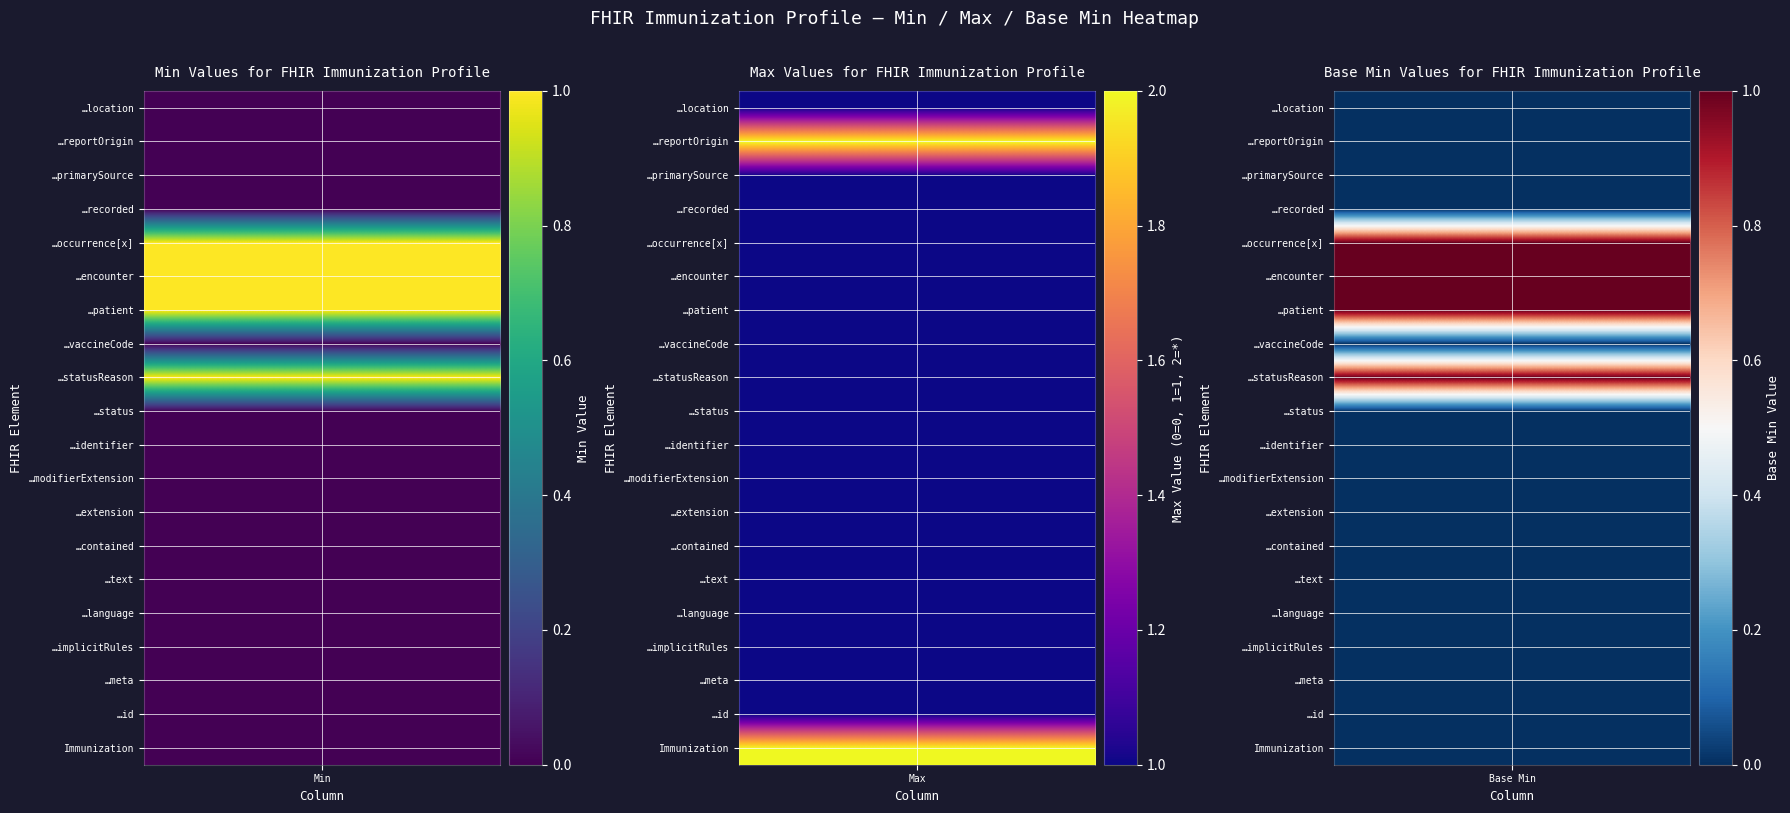

How many values in the element_max_values series are below 1?

2